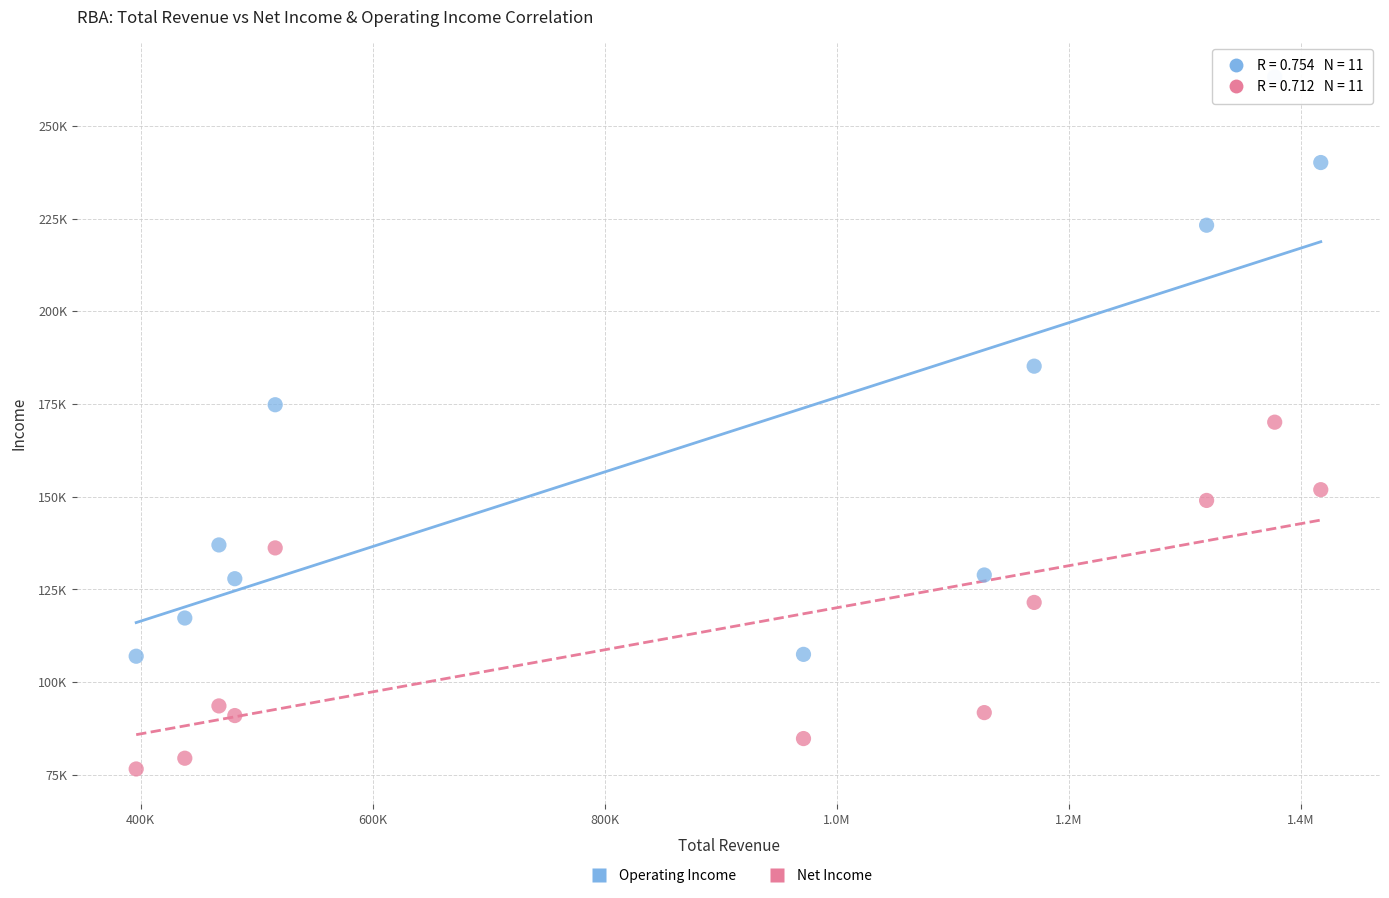

Which series reaches the maximum Y coordinate?

Operating Income